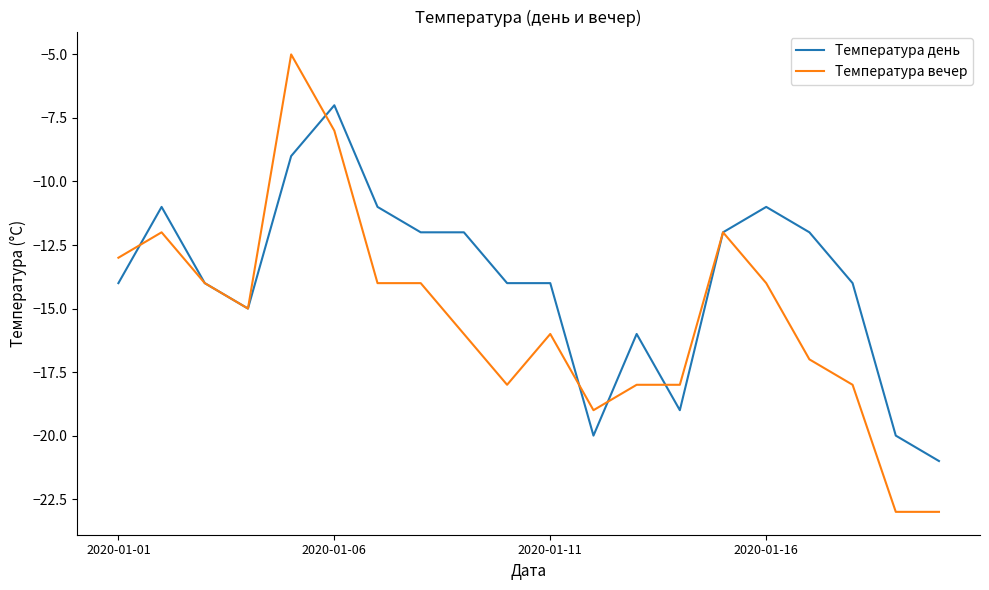

Which series has the largest range (max minus min)?

Температура вечер